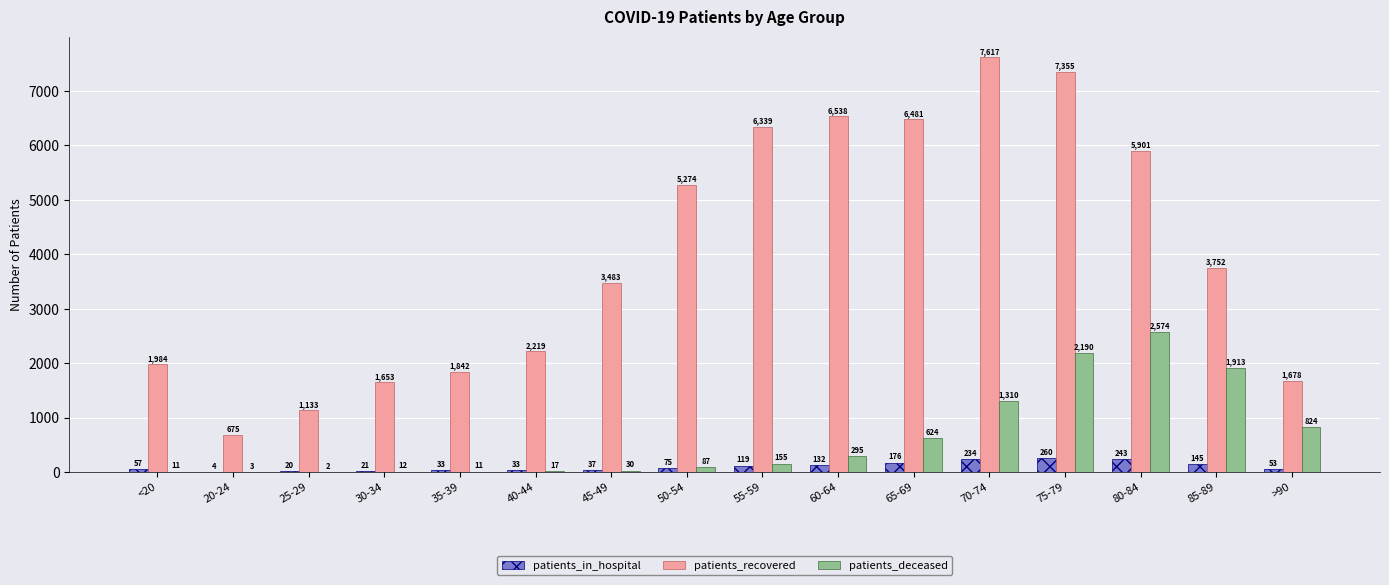

Is the value of patients_recovered at 65-69 greater than the value of patients_deceased at 30-34?

Yes